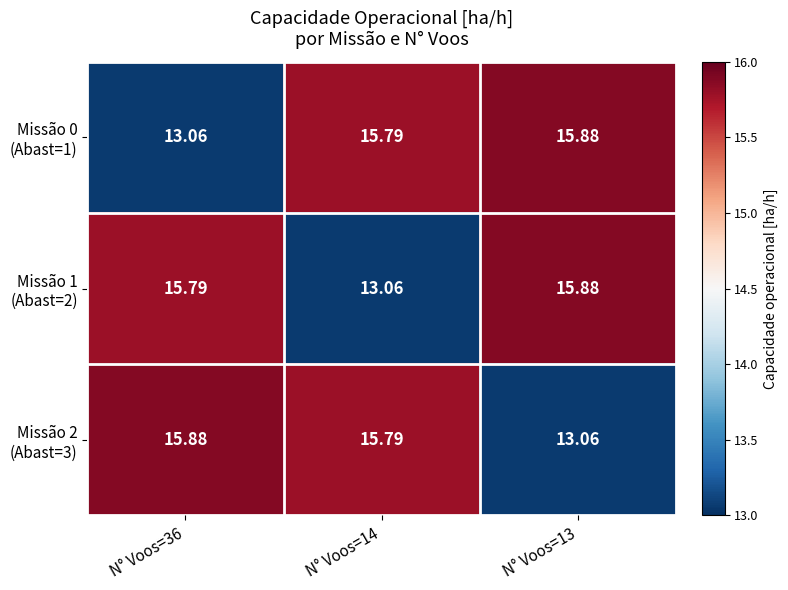

How many data points does each series have?

3